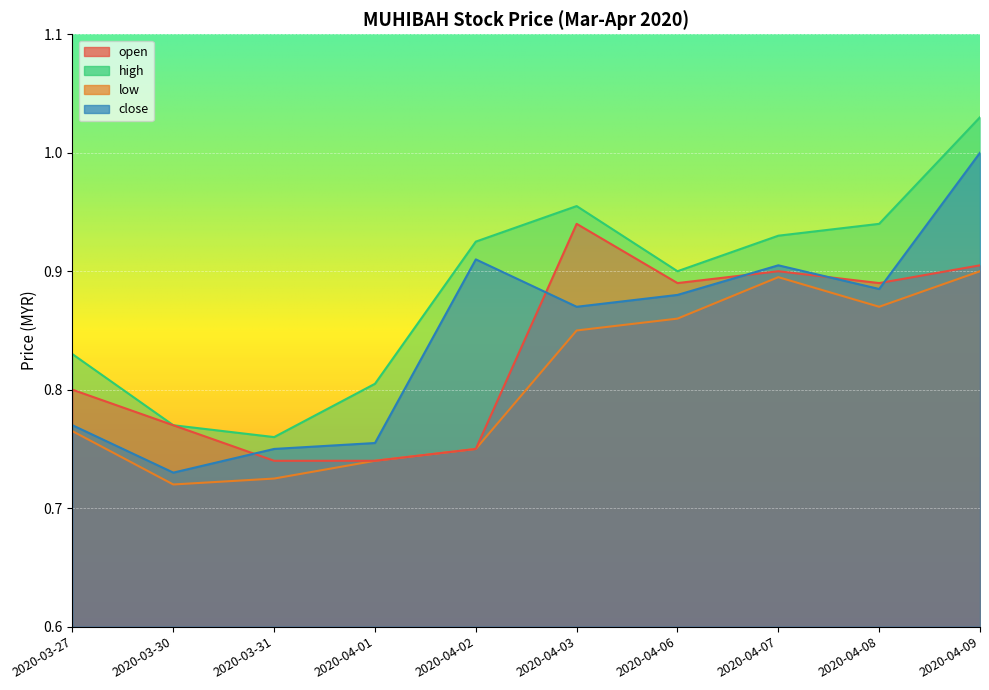

What is the difference between the close values at 2020-04-09 and 2020-04-07?

0.1